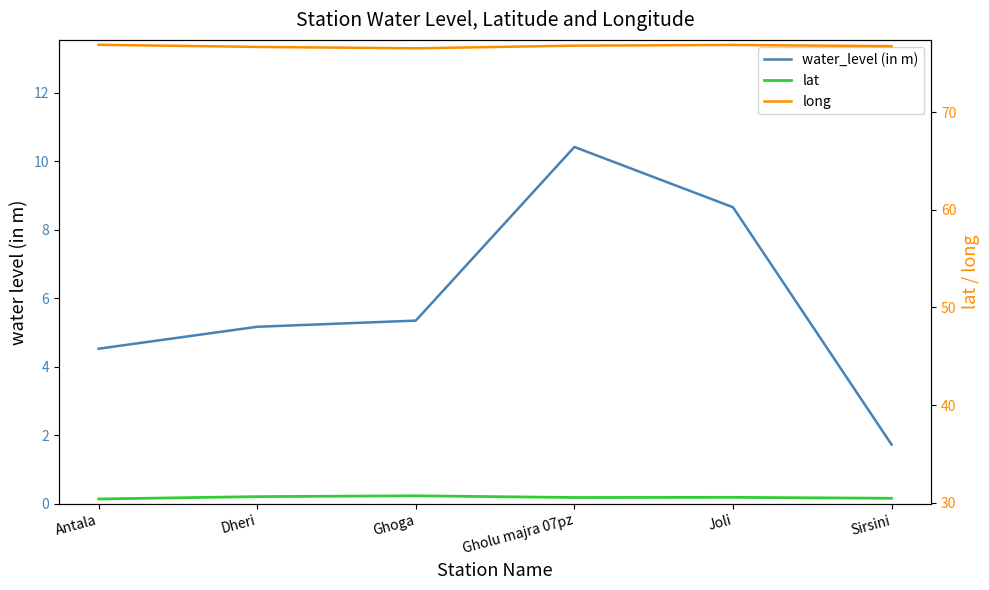

Reading left to right, what are all the values shown in this chart?

water_level (in m): Antala=4.5	Dheri=5.2	Ghoga=5.3	Gholu majra 07pz=10.4	Joli=8.7	Sirsini=1.7
lat: Antala=30.4	Dheri=30.6	Ghoga=30.7	Gholu majra 07pz=30.5	Joli=30.6	Sirsini=30.5
long: Antala=76.9	Dheri=76.7	Ghoga=76.6	Gholu majra 07pz=76.8	Joli=76.9	Sirsini=76.8